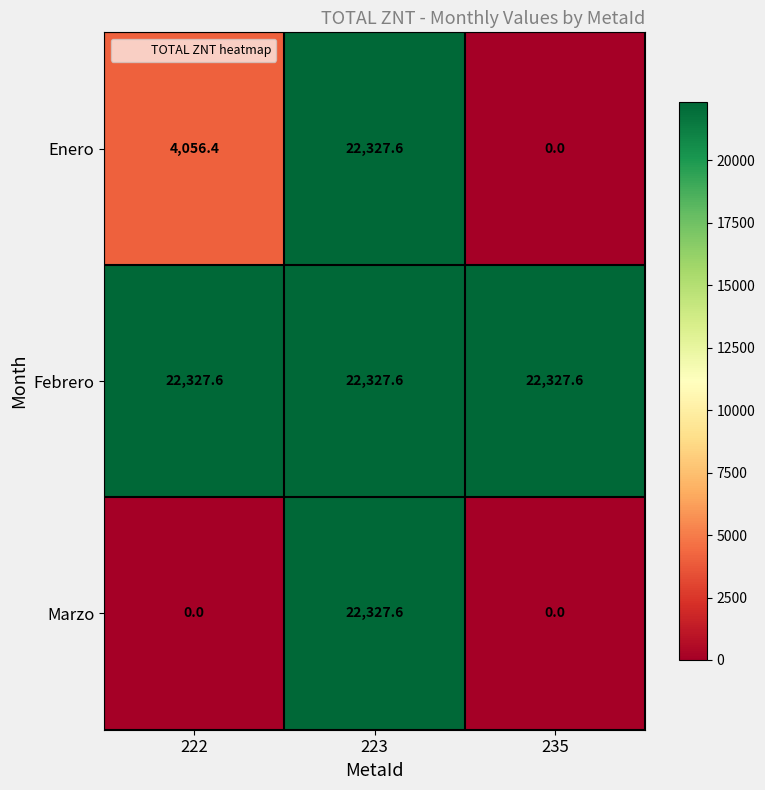

Which series has the largest total across all categories?

Febrero